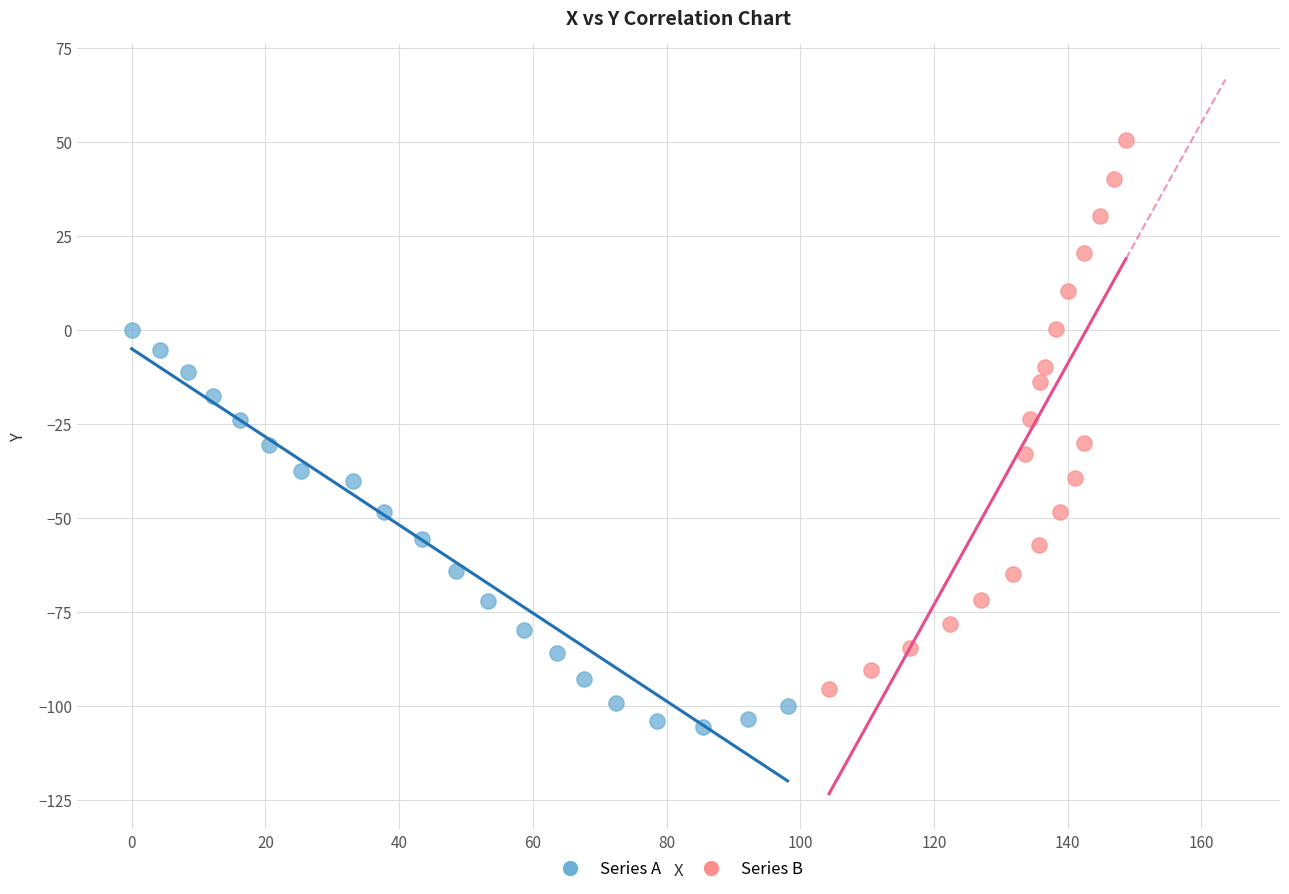

Which series contains the lowest Y value?

Series A